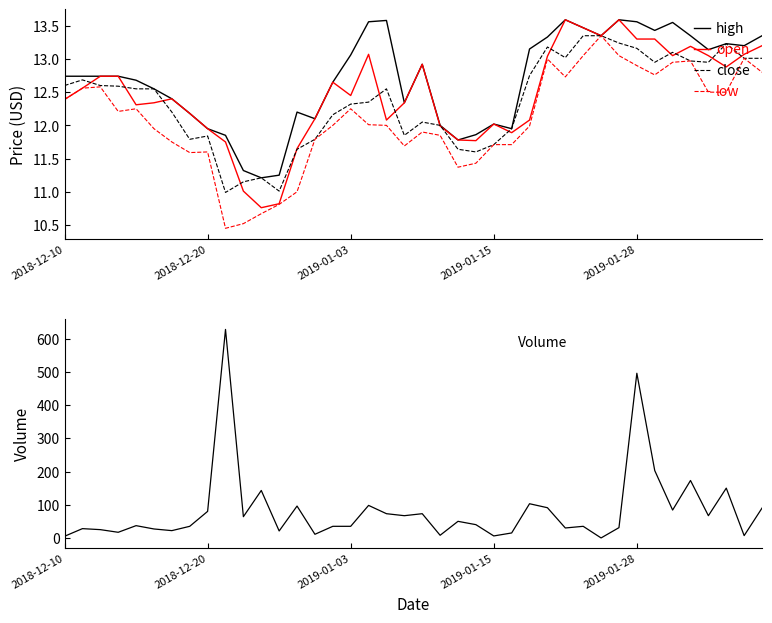

At how many categories does at least one series exceed 395?

2